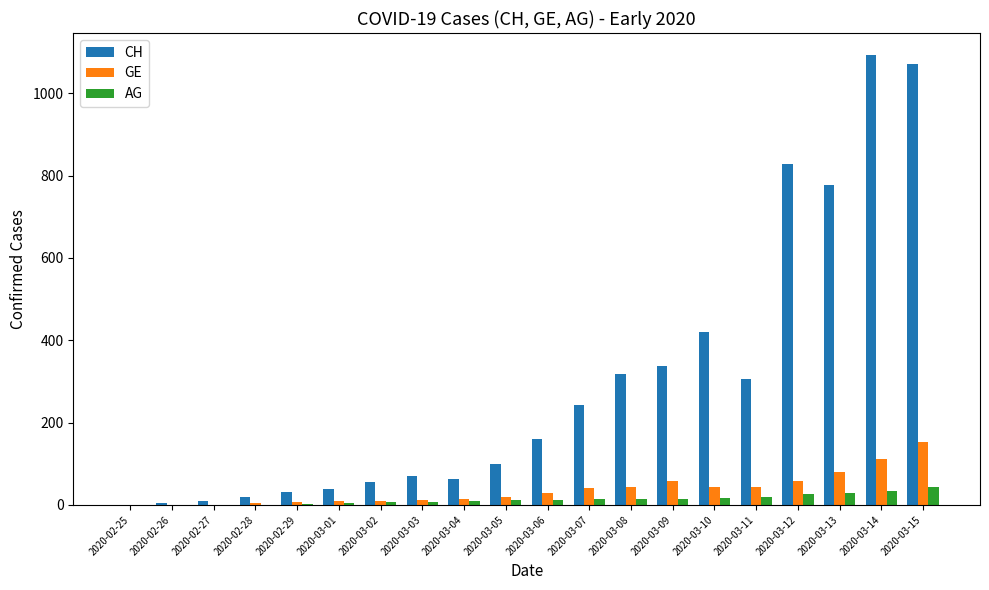

Is the value of CH at 2020-03-10 greater than the value of GE at 2020-03-10?

Yes